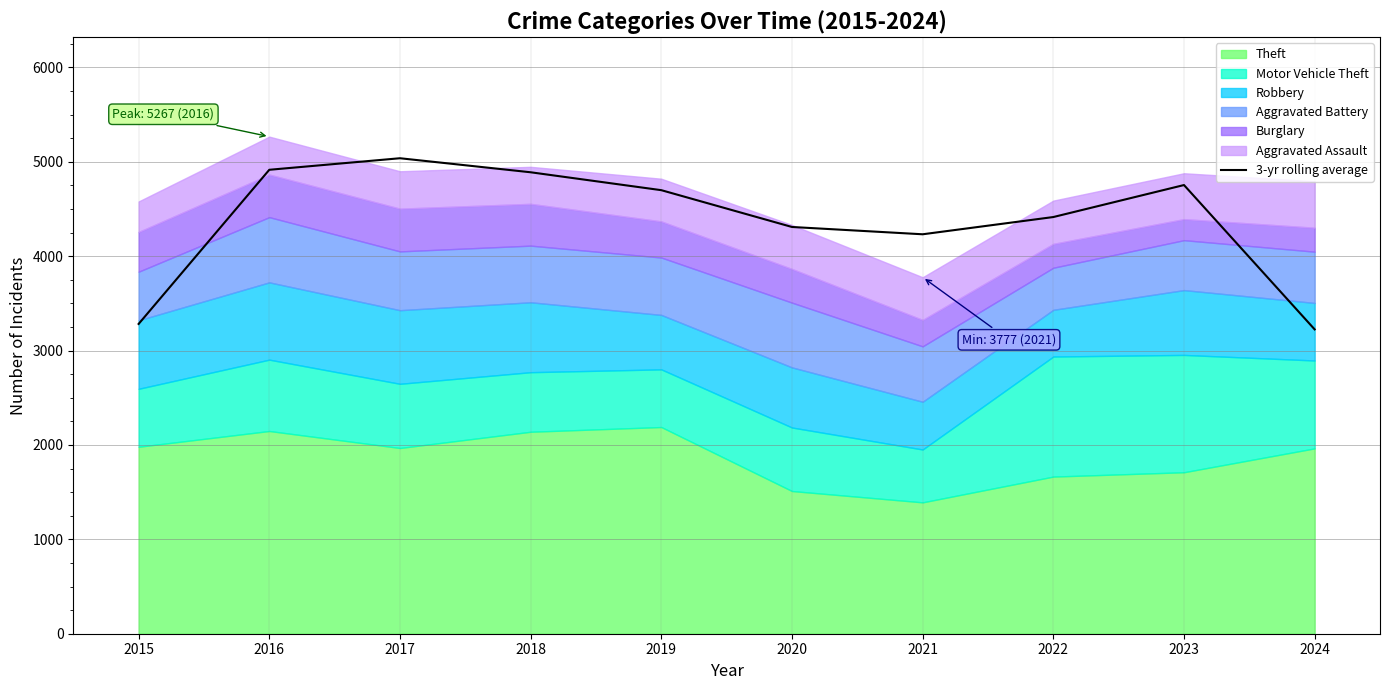

The value at 2020 is 2342.8. True or false?

False